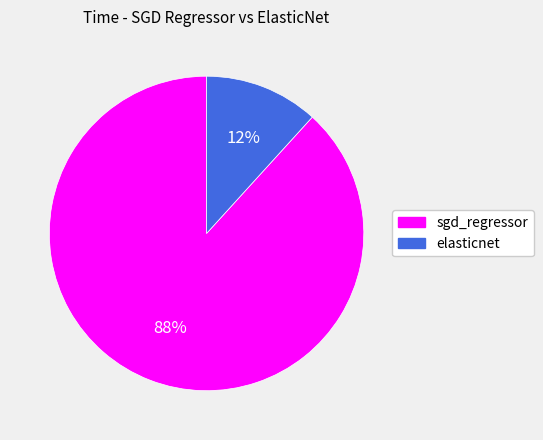

To the nearest percent, what percentage of the pie is sgd_regressor?

88%